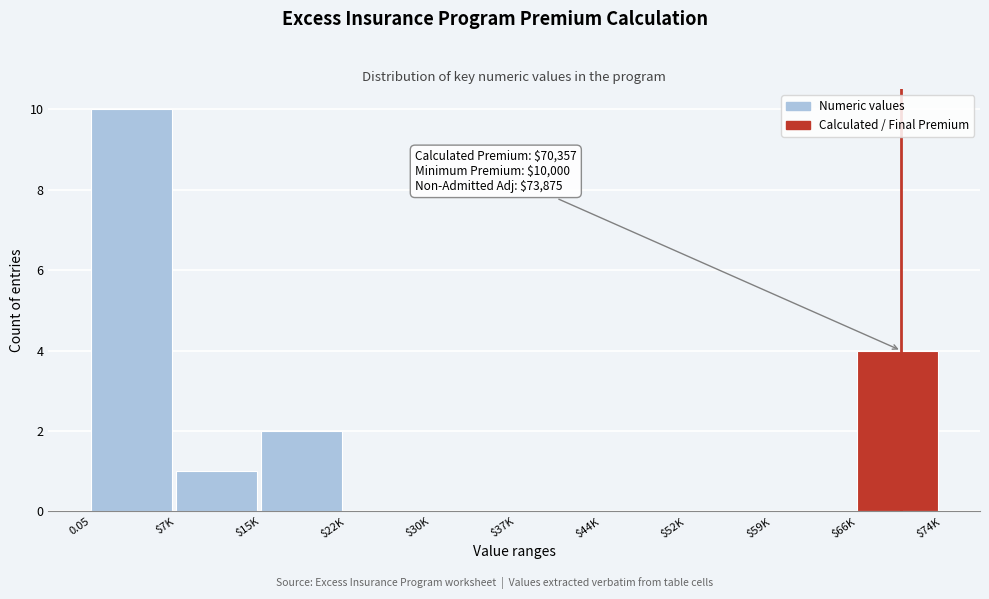

What is the greatest value displayed?

10